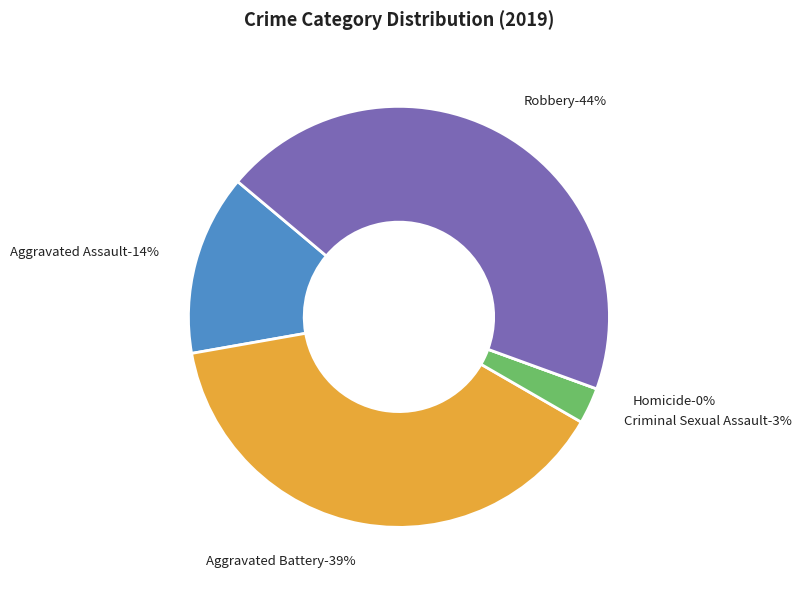

To the nearest percent, what is the combined percentage of Criminal Sexual Assault and Robbery?

47%